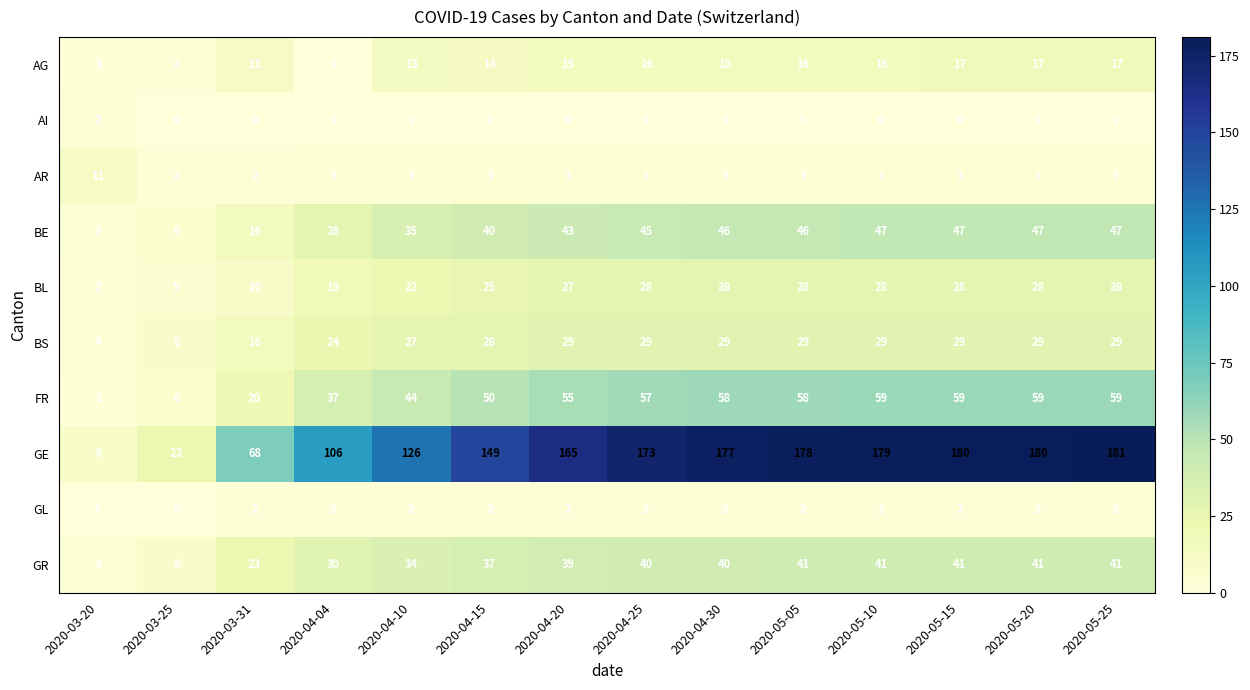

What is the average value of the BE series?

35